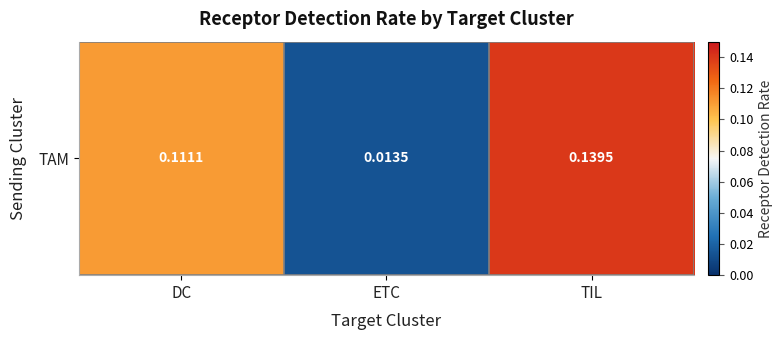

Rank the categories by value from lowest to highest.

ETC, DC, TIL